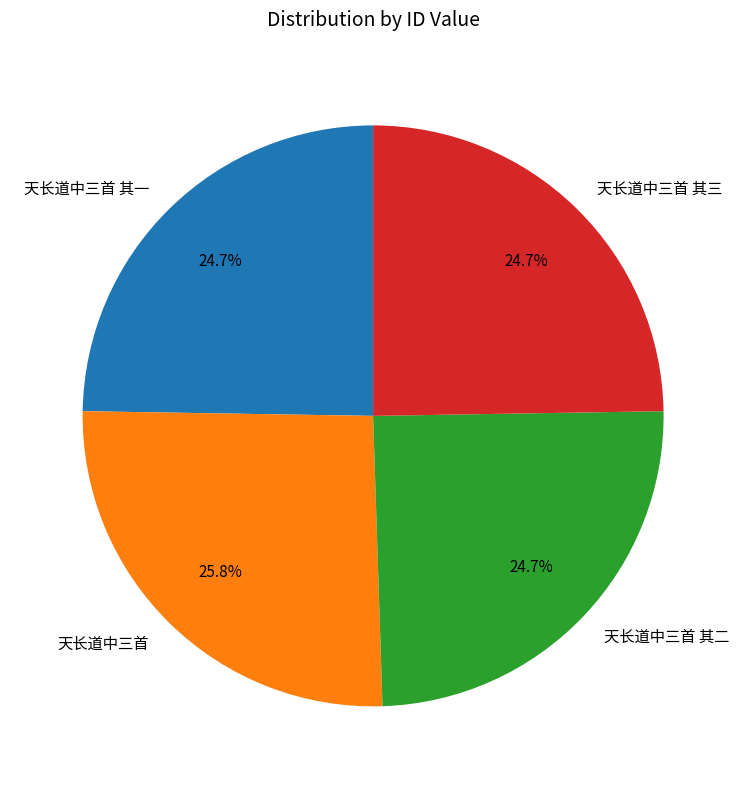

Is it true that 天长道中三首 其二 is 25% of the pie?

True